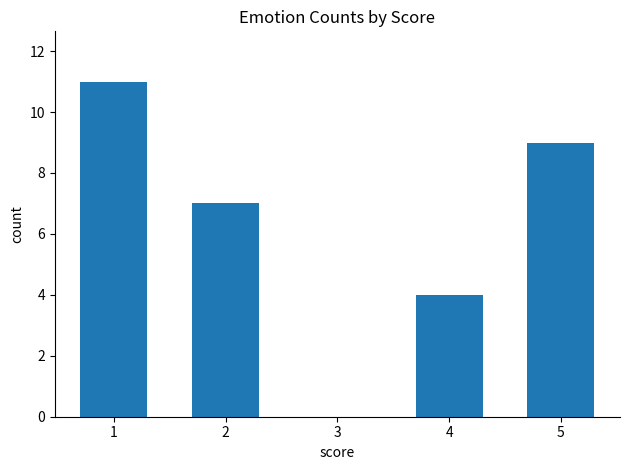

What is the sum of all values?

31